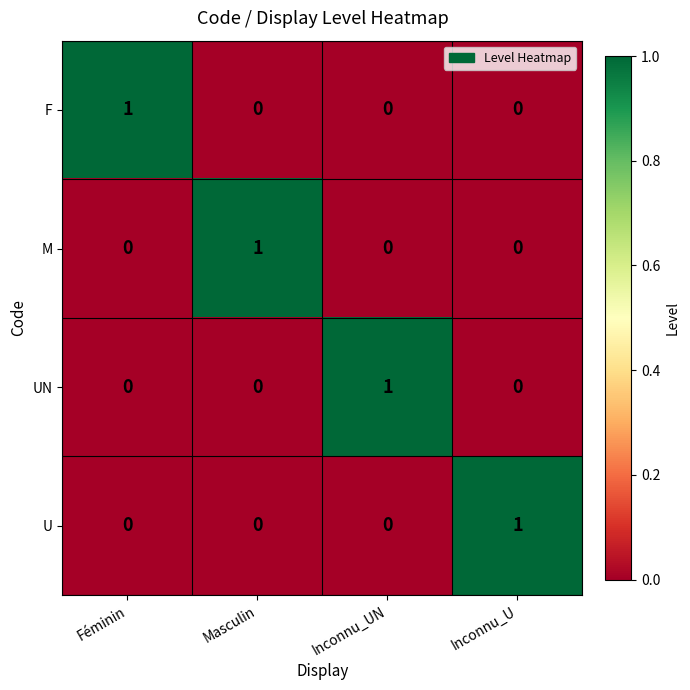

How many F values are between 0 and 1?

4